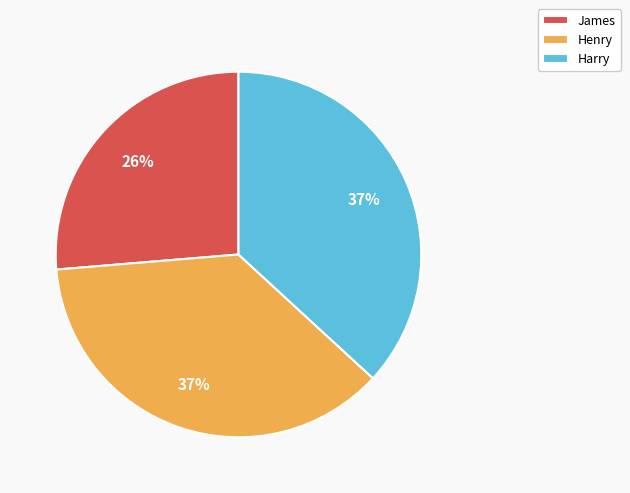

True or false: Henry accounts for 30% of the total.

False